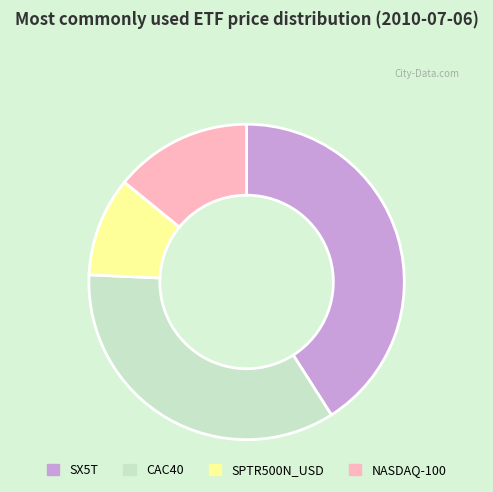

Rank the categories by value from highest to lowest.

SX5T, CAC40, NASDAQ-100, SPTR500N_USD